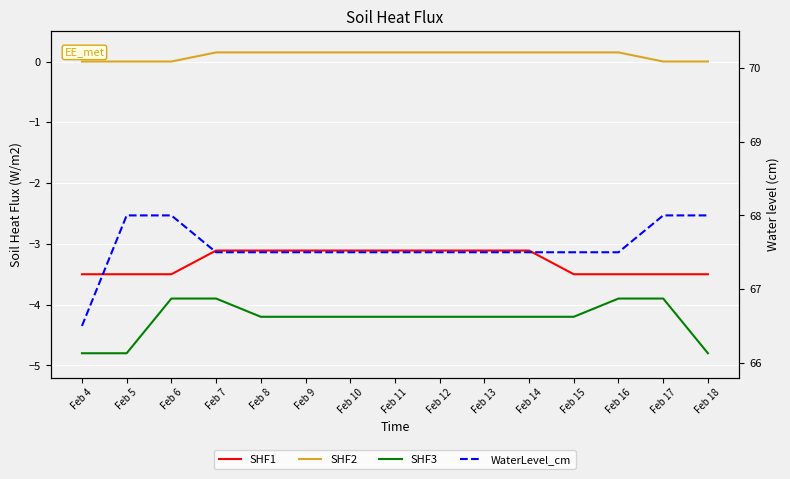

How many lines are shown in the chart?

4